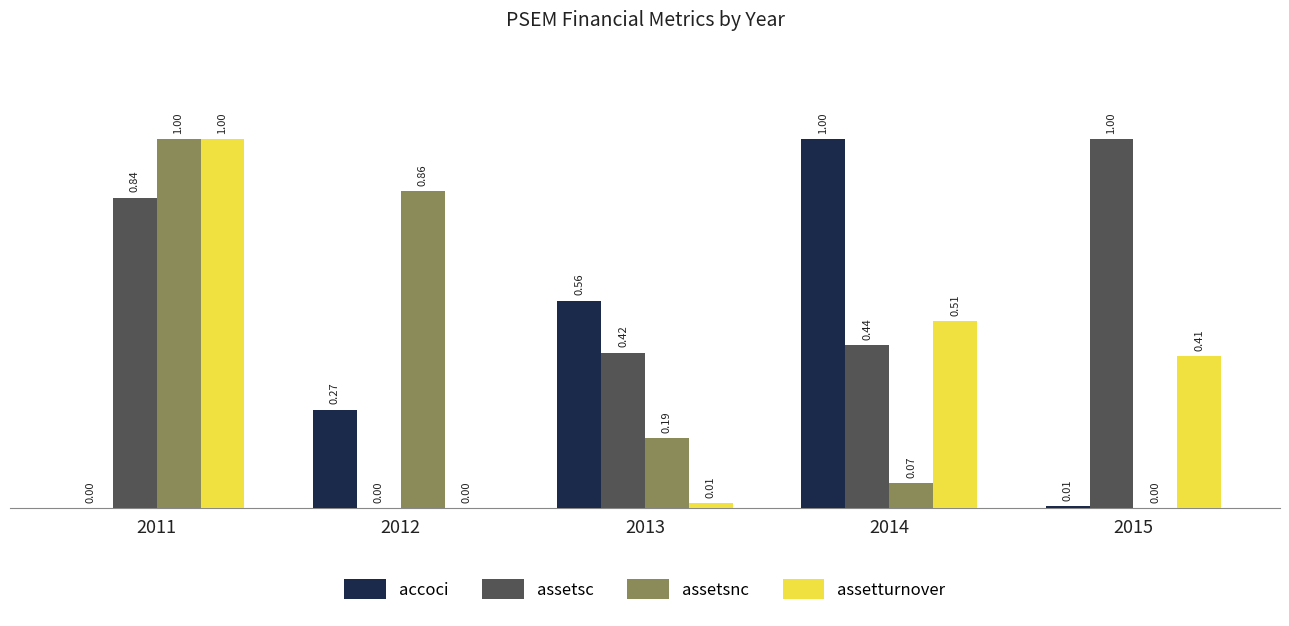

How many distinct data groups are displayed?

4